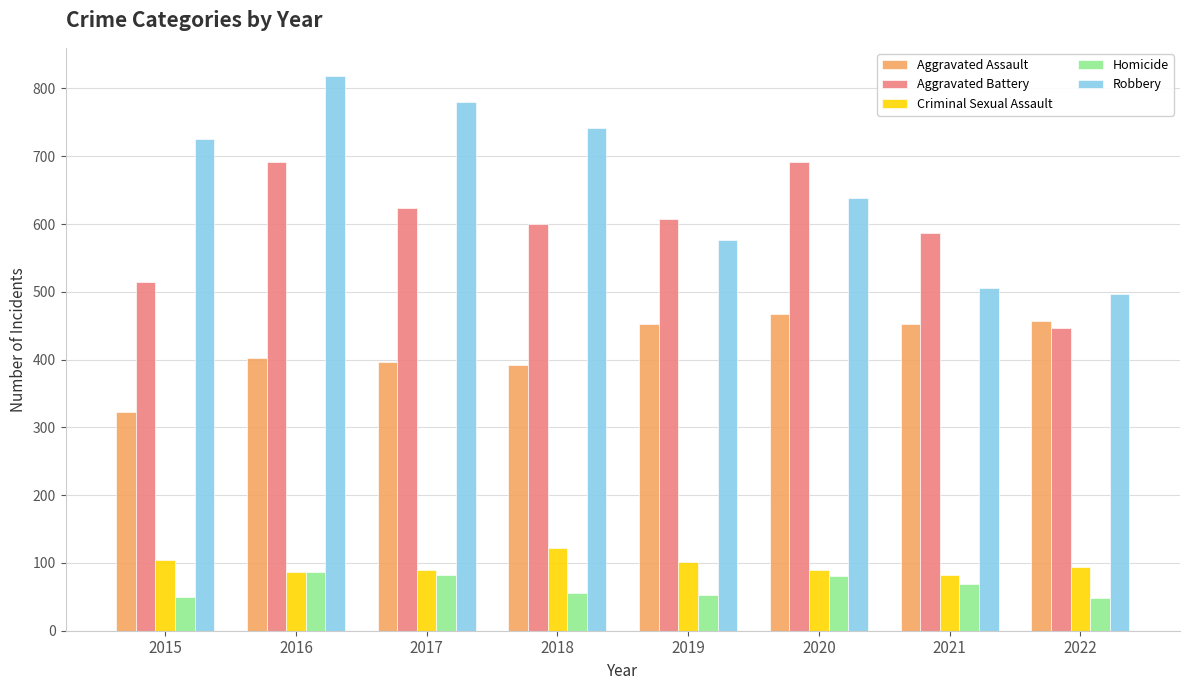

What is the minimum value shown in the chart?

48